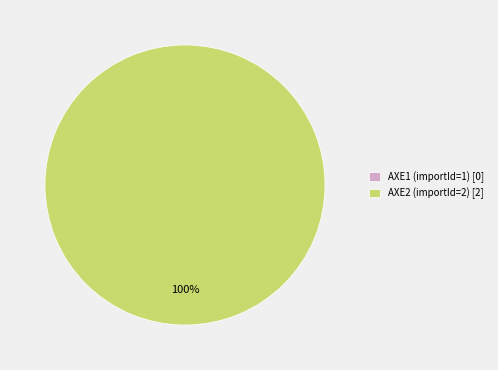

Which slice is the smallest?

AXE1 (importId=1)